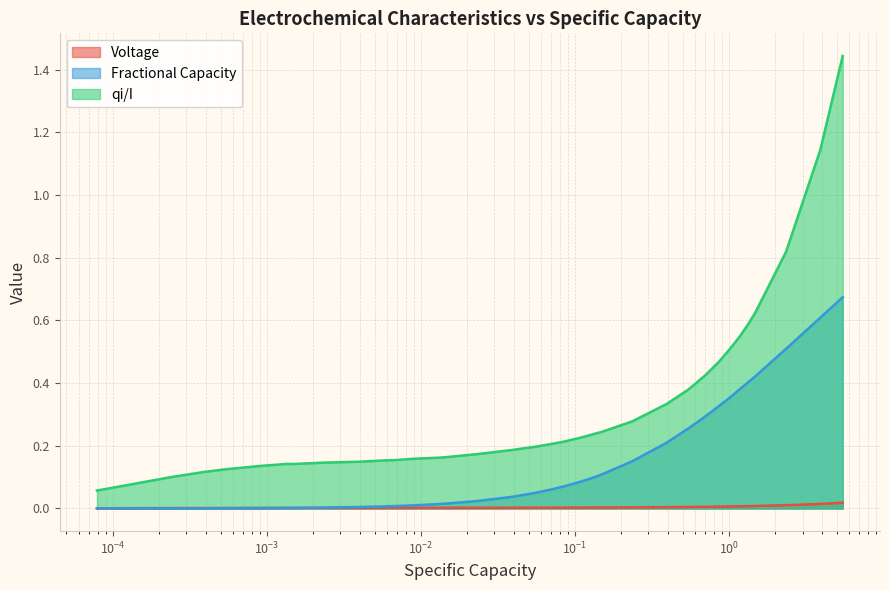

Which series has the largest total across all categories?

qi/I